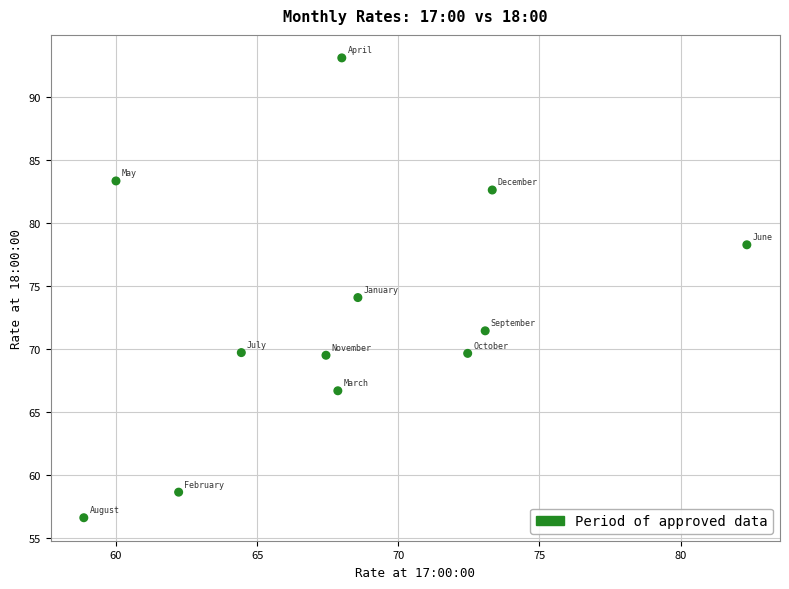

What is the average Y value?

72.8